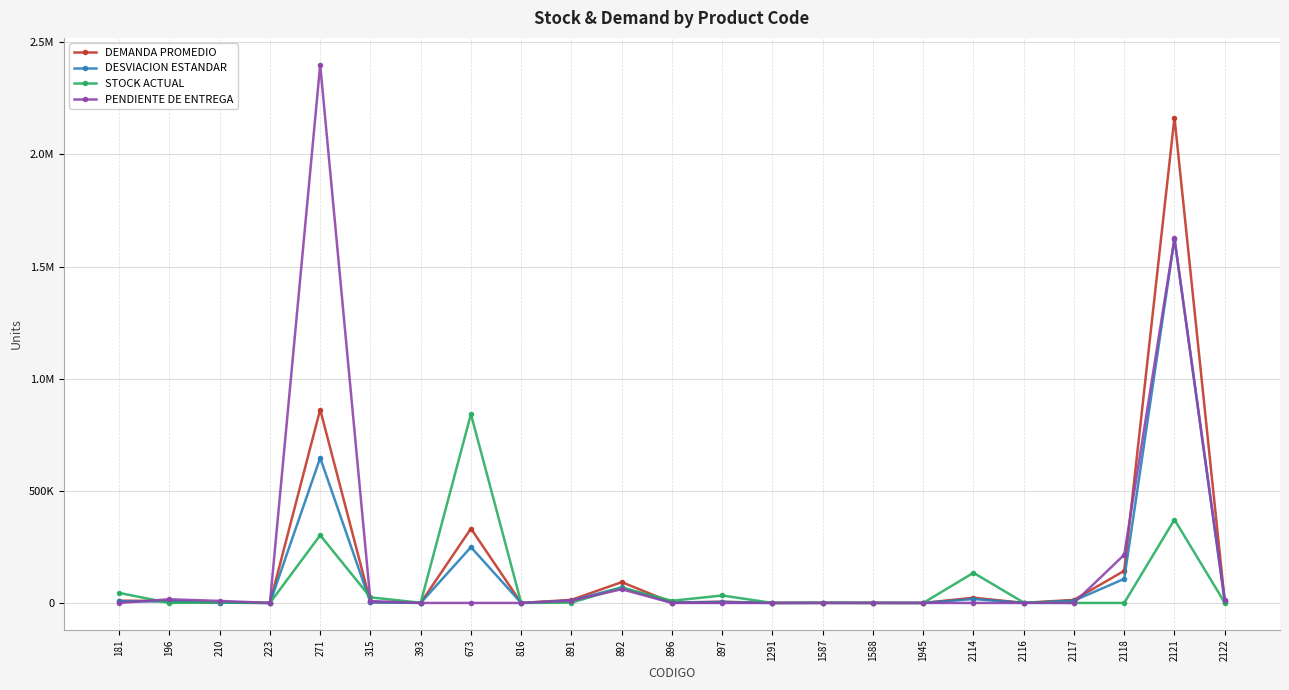

Rank the series at 2122 from lowest to highest value.

STOCK ACTUAL, DESVIACION ESTANDAR, DEMANDA PROMEDIO, PENDIENTE DE ENTREGA